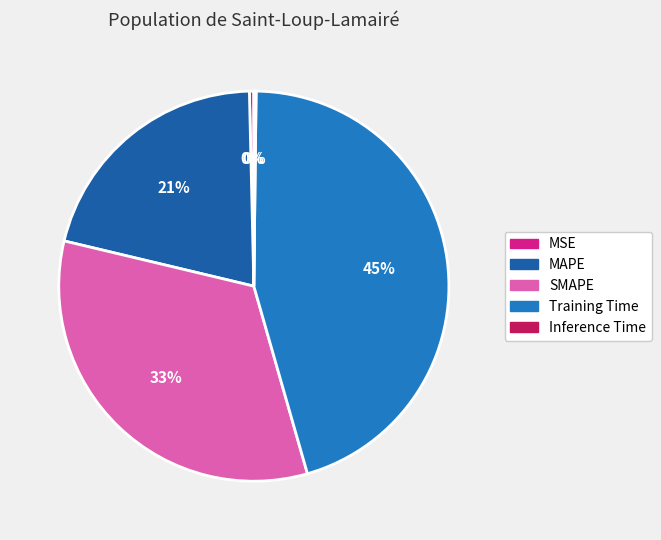

What is the change in value from MAPE to SMAPE?

+0.4